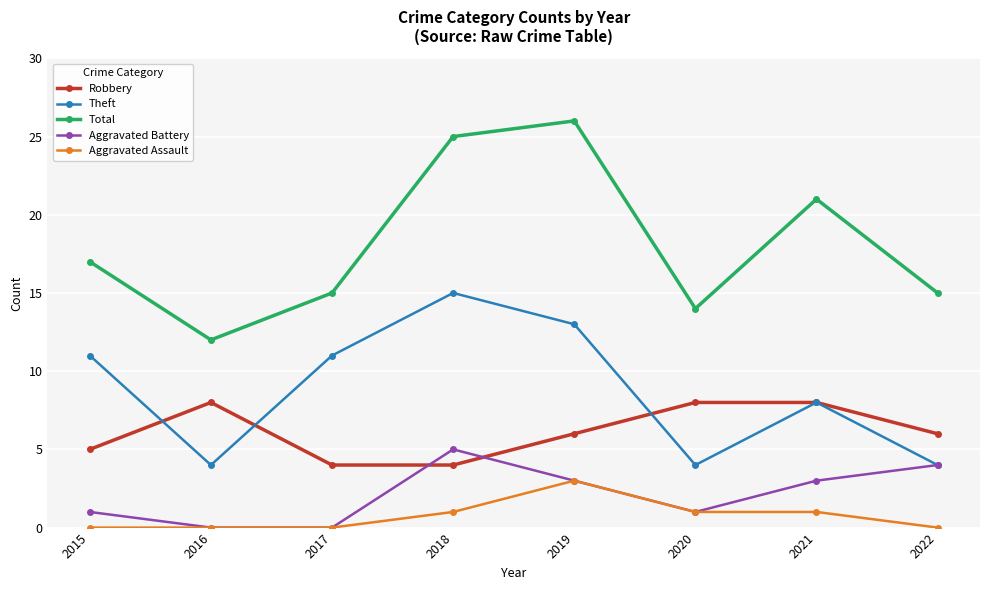

What is the average value of the Robbery series?

6